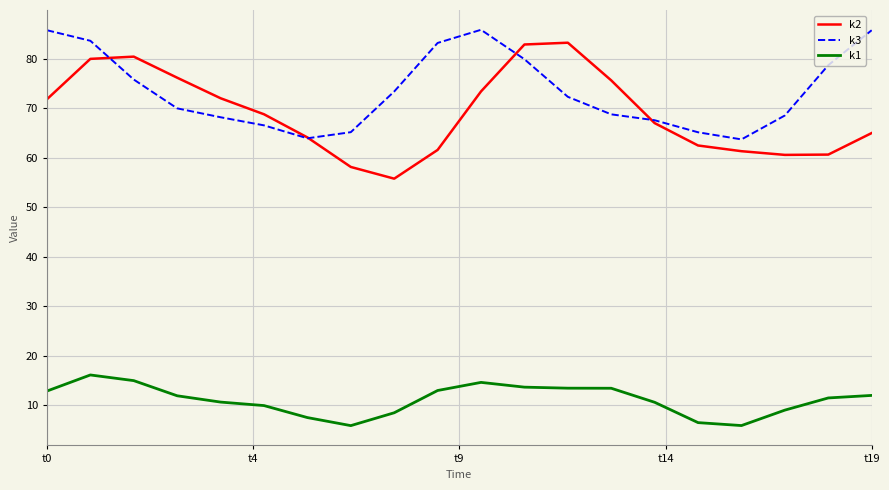

Which series has the largest total across all categories?

k3